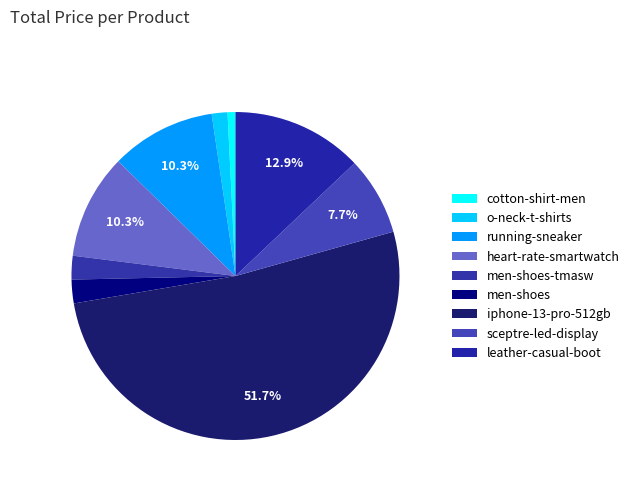

Count the number of slices in the pie.

9